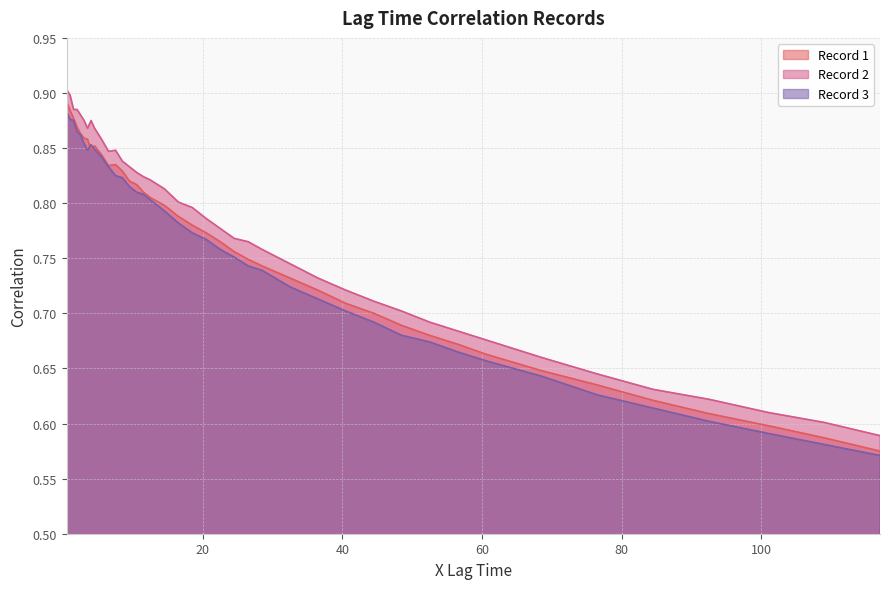

List the labels in order of Record 2 value, largest first.

0.5, 1.0, 1.5, 2.0, 2.5, 3.0, 4.0, 3.5, 4.5, 5.5, 7.5, 6.5, 8.5, 9.5, 10.5, 11.5, 12.5, 14.5, 16.5, 18.5, 20.5, 22.5, 24.5, 26.5, 28.5, 32.5, 36.5, 40.5, 44.5, 48.5, 52.5, 56.5, 60.5, 68.5, 76.5, 84.5, 92.5, 101.0, 109.0, 117.0